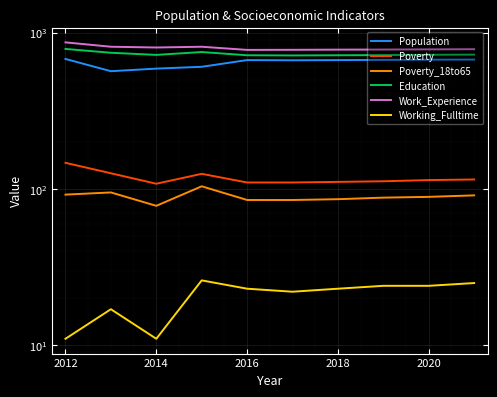

Is this an area chart (filled region under the line)?

No